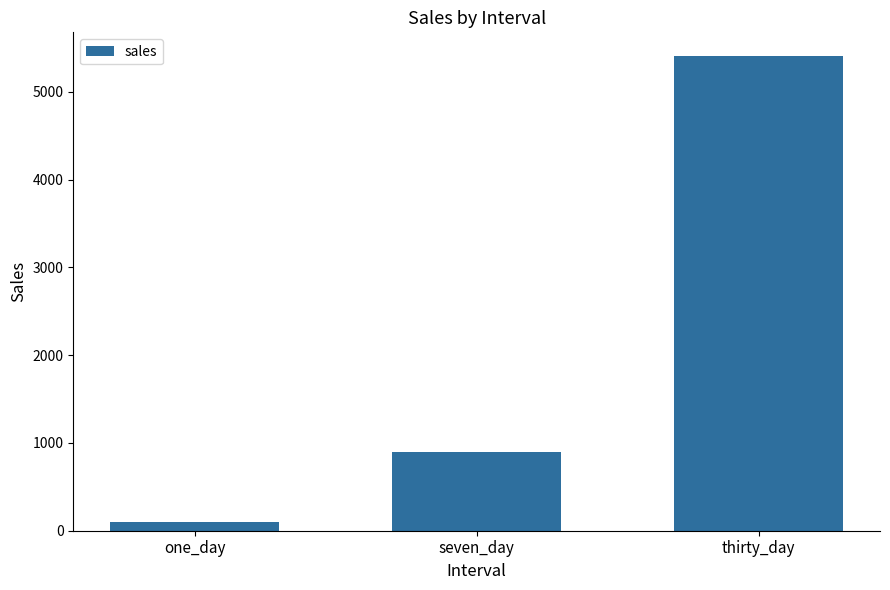

Reading right to left, extract all data points from this chart.

thirty_day=5408	seven_day=901	one_day=104